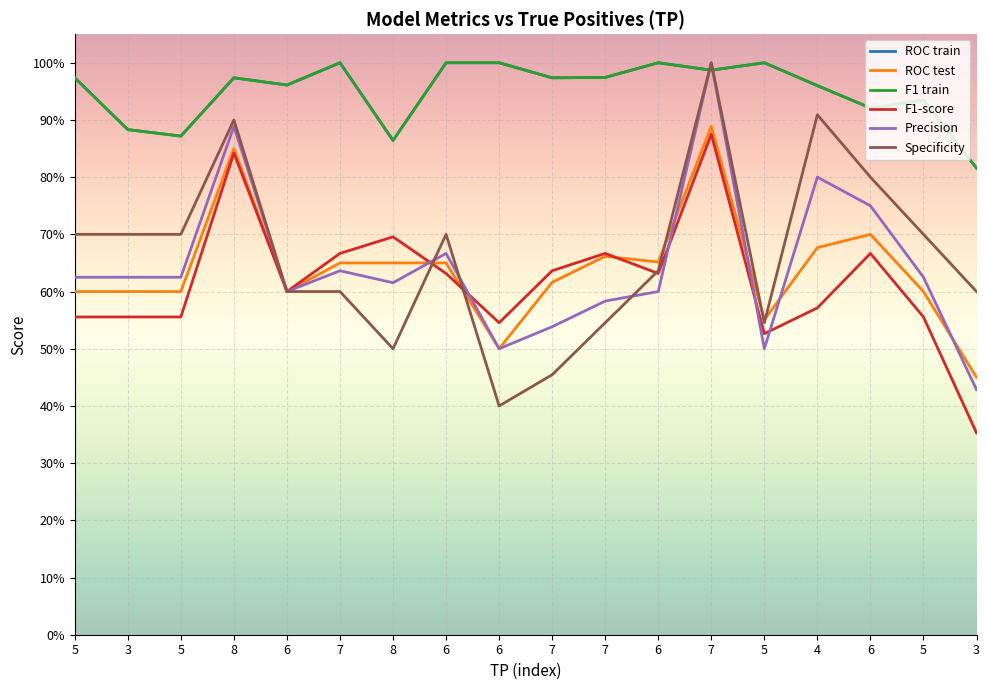

Where do F1 train and Precision first cross each other?

6 and 7